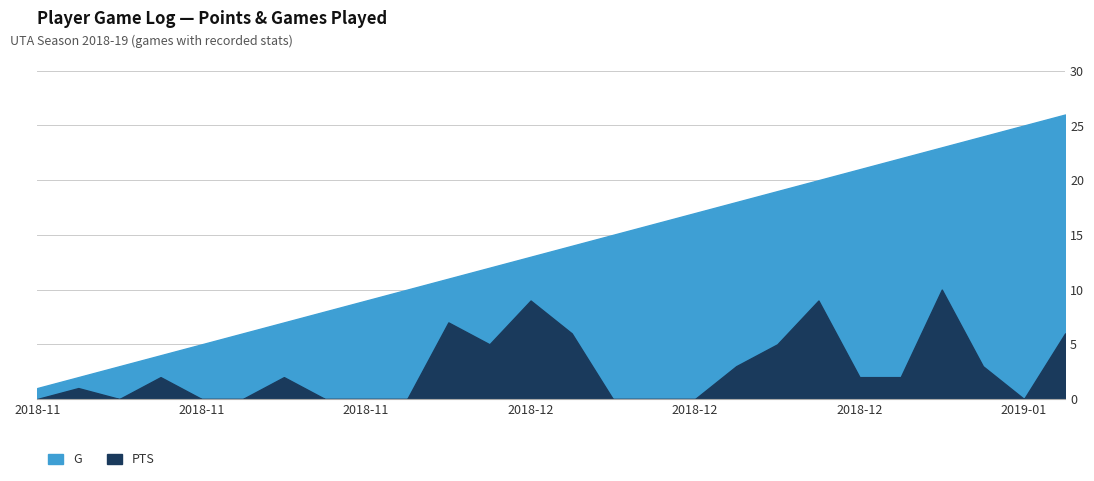

At which label does G first exceed 14?

2018-12-12